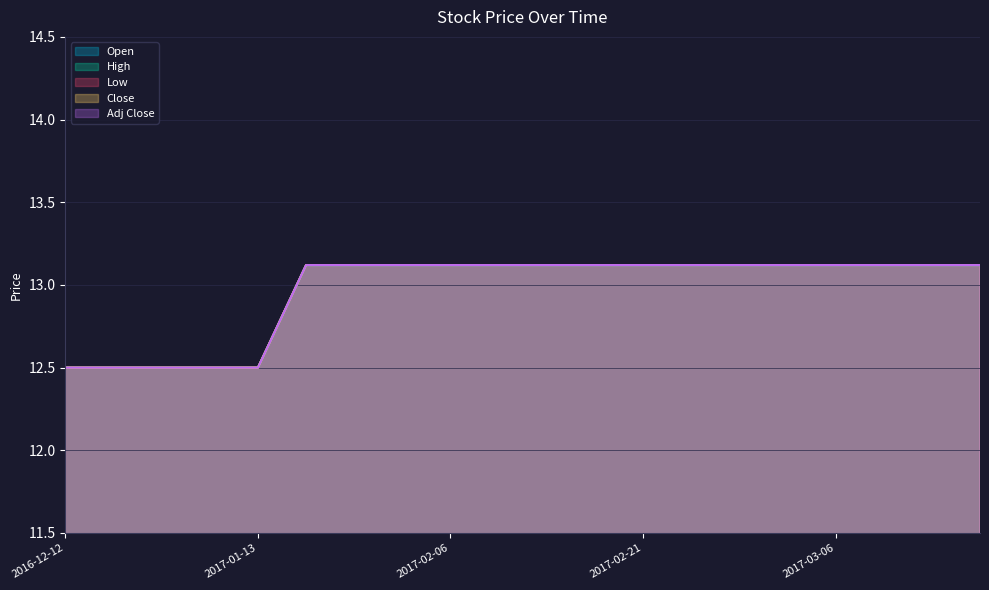

The value of High at 2017-03-10 is 18.3. True or false?

False